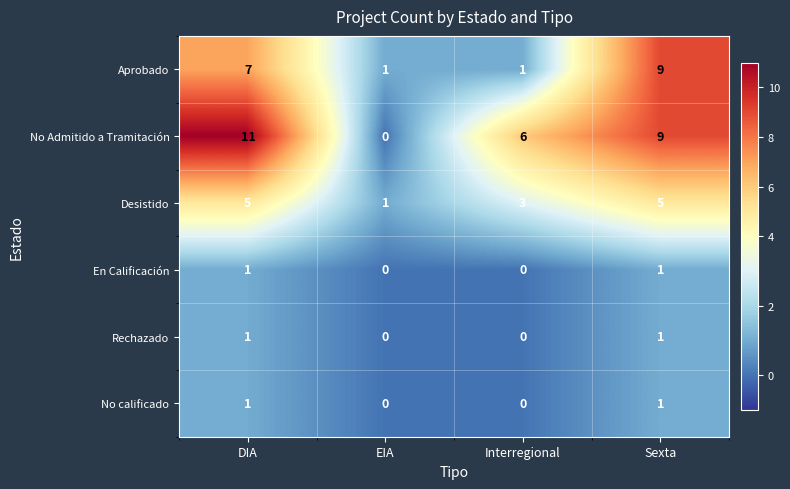

True or false: Desistido has a value of 2 at Interregional.

False